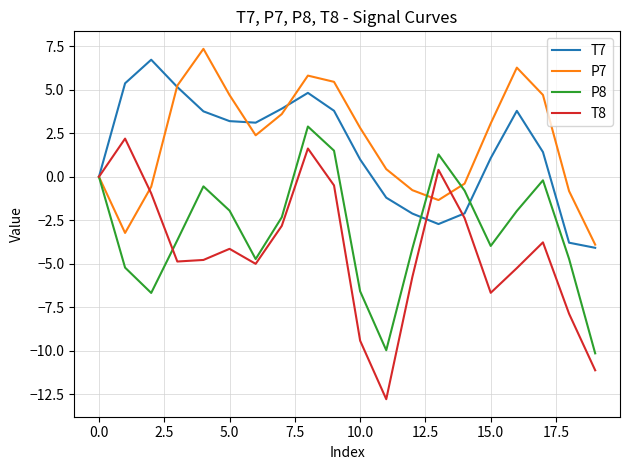

What is the minimum value shown in the chart?

-12.8